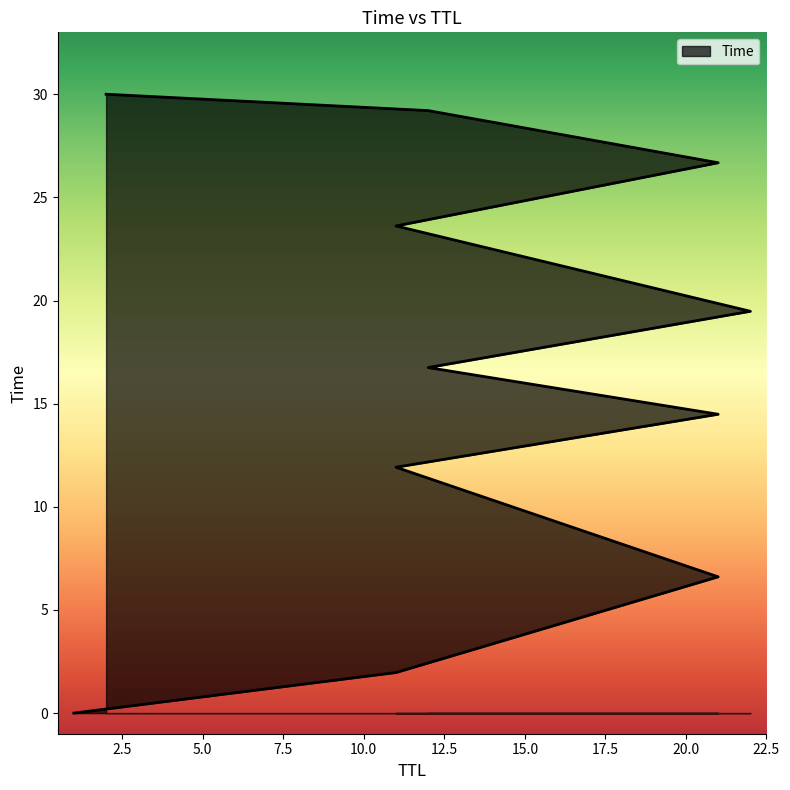

True or false: the data shows 0.0 at 1.

True